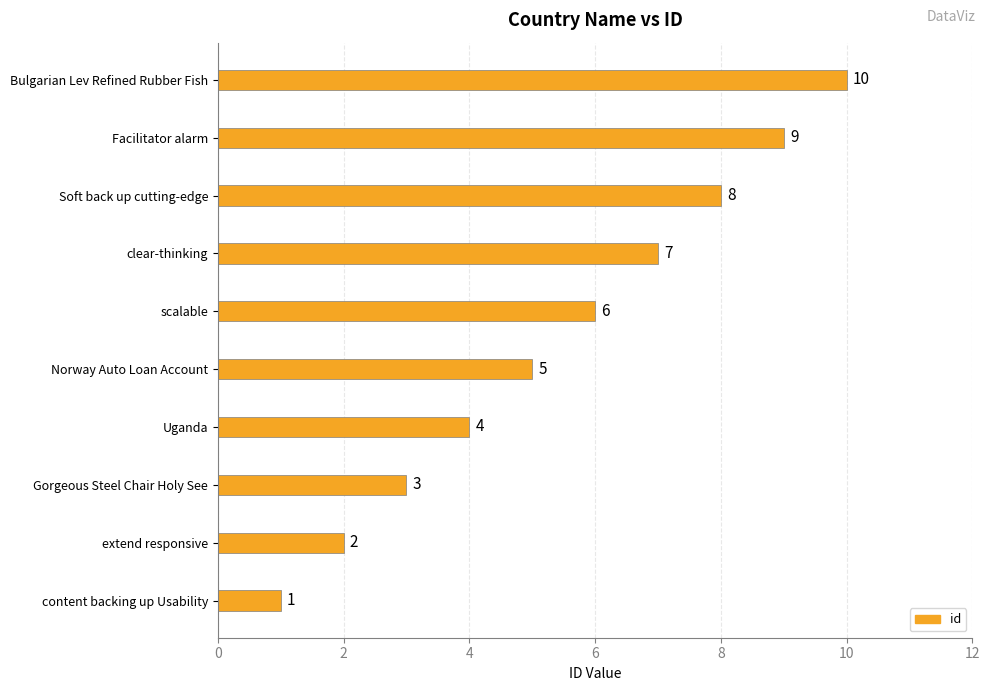

Where is the data nearest to the value 5?

Norway Auto Loan Account